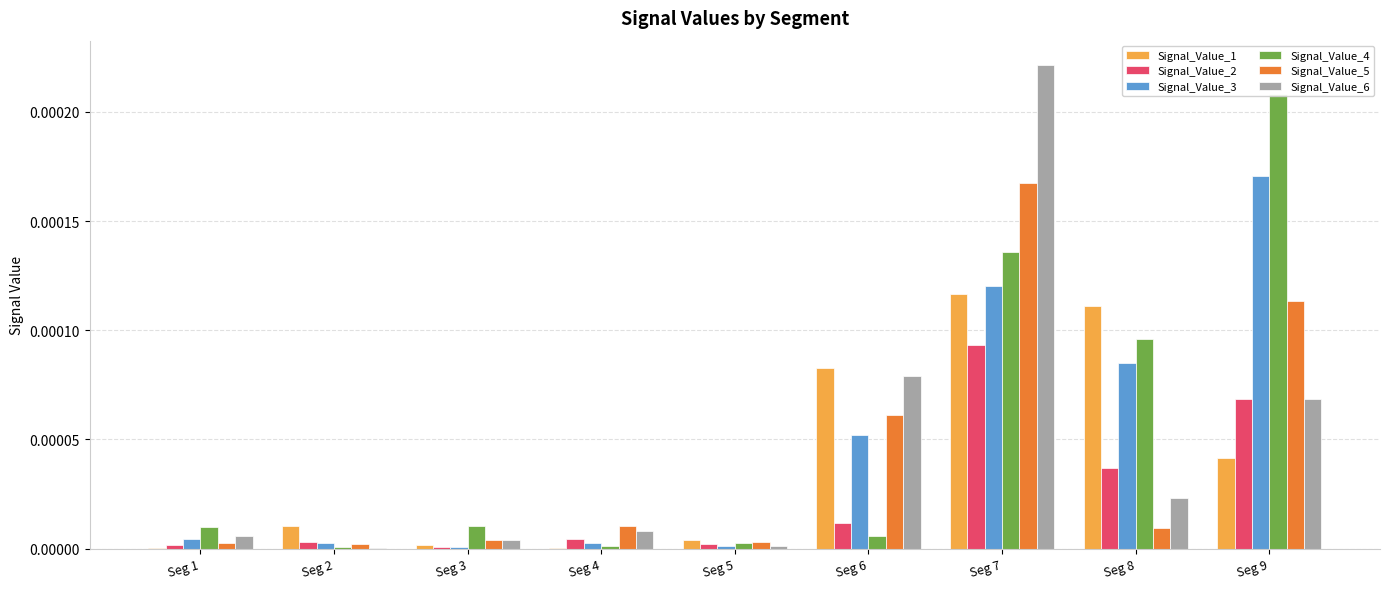

Which category has the highest value across all series?

Seg 7